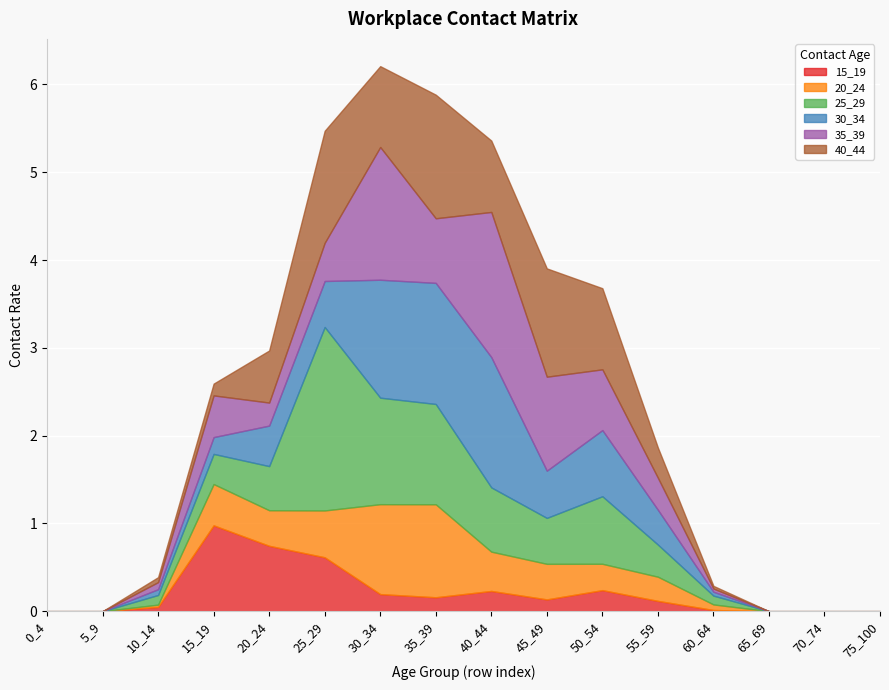

Between which two adjacent categories do 25_29 and 35_39 first intersect?

10_14 and 15_19